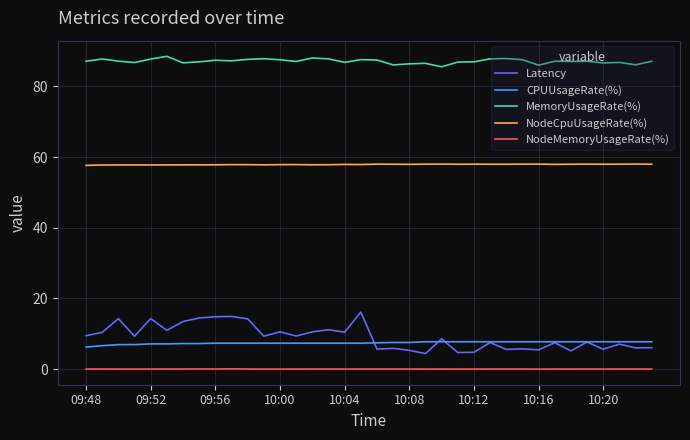

True or false: NodeCpuUsageRate(%) and Latency cross at least once.

False